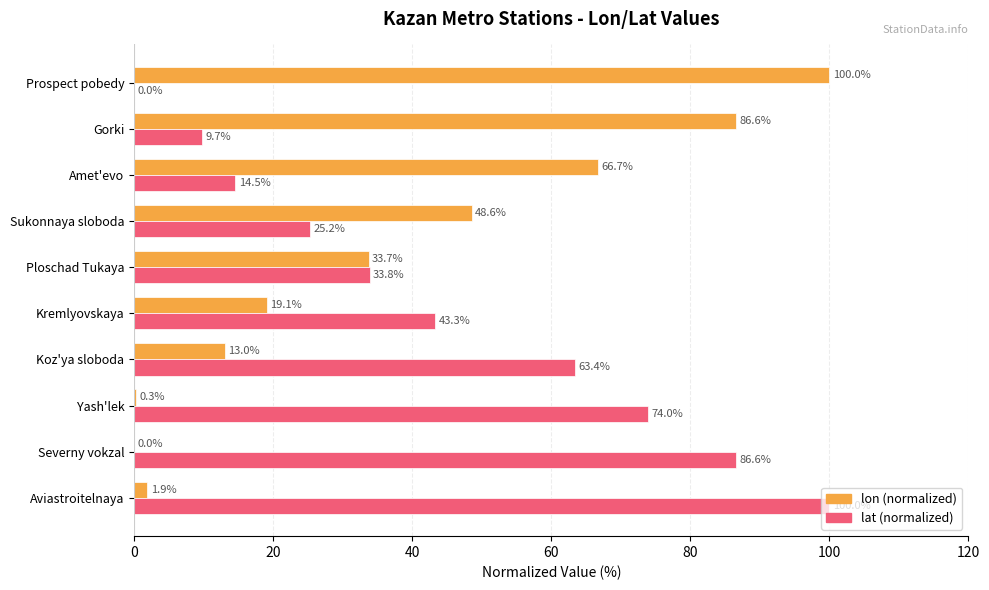

What is the sum of the lon (normalized) values at Prospect pobedy and Aviastroitelnaya?

101.9